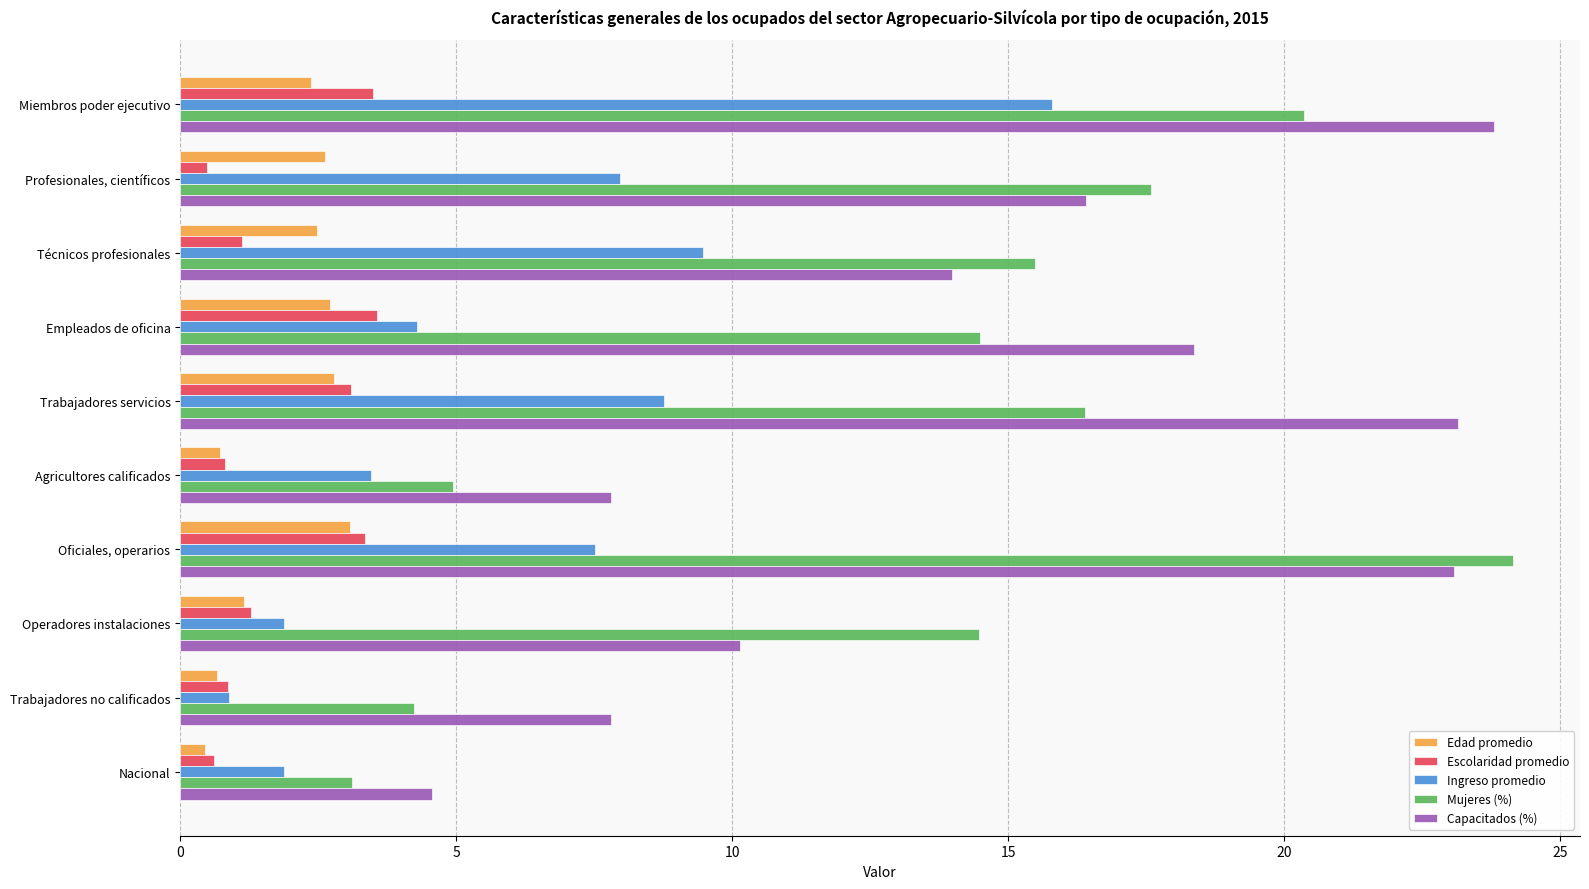

Which series changed the most between Miembros poder ejecutivo and Empleados de oficina?

Ingreso promedio